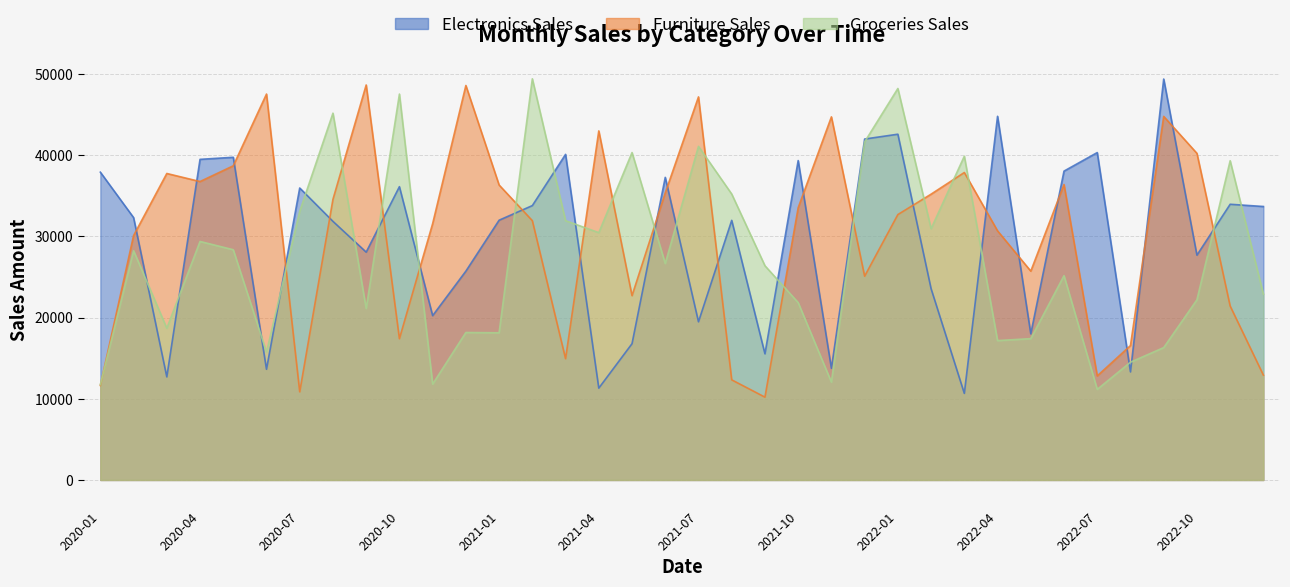

Between 2020-04 and 2020-09, which series saw the biggest shift?

Furniture Sales